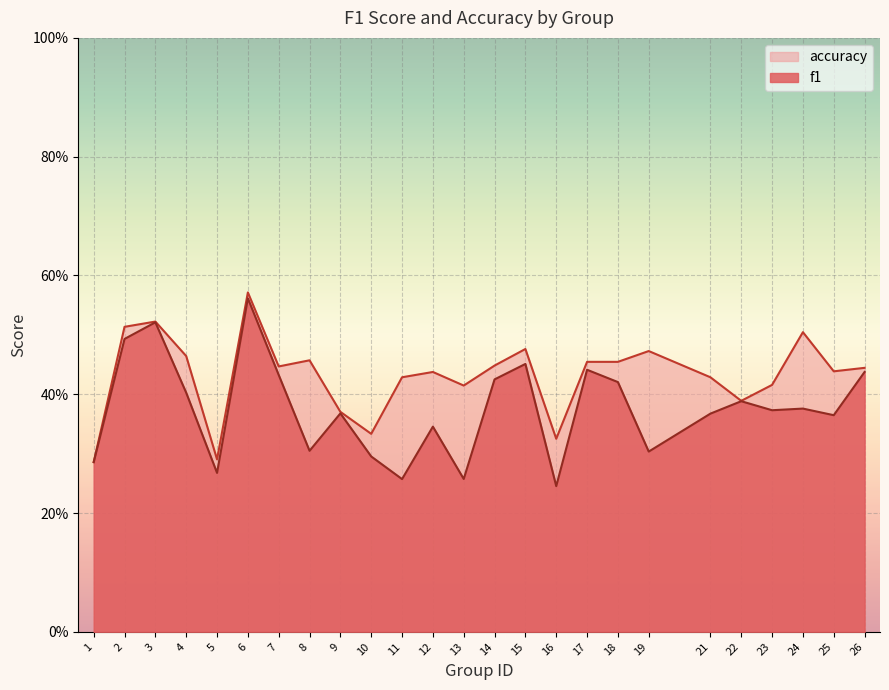

Which series has the largest range (max minus min)?

f1